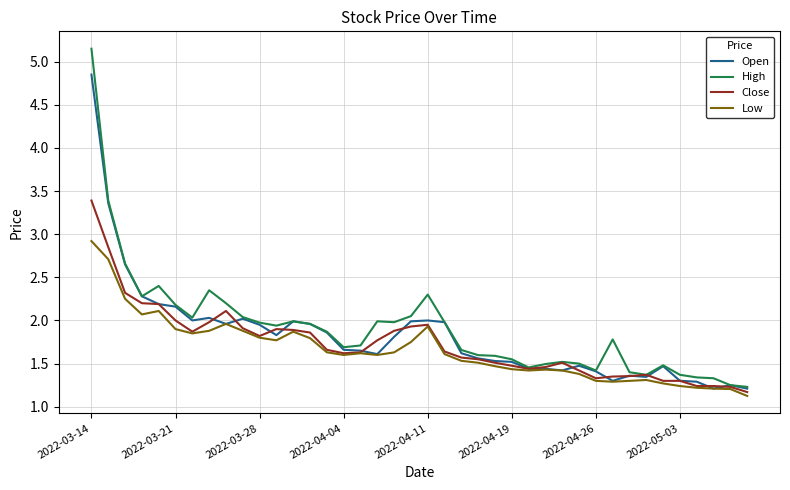

What is the smallest value displayed?

1.1